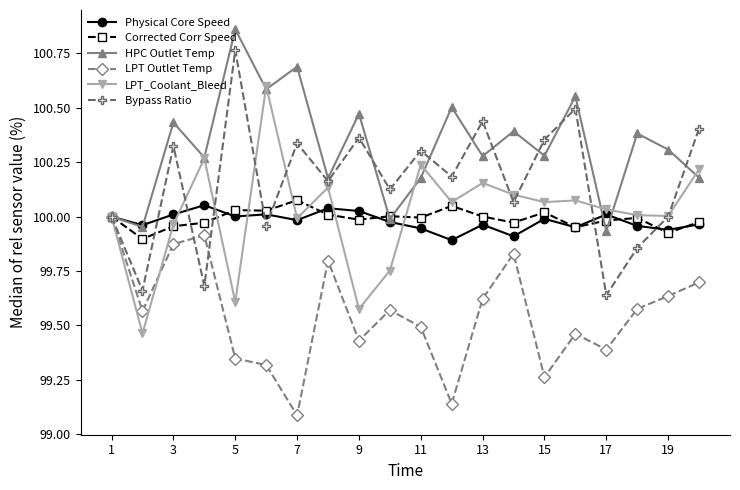

Rank the series by their maximum value, from lowest to highest.

LPT Outlet Temp, Physical Core Speed, Corrected Corr Speed, LPT_Coolant_Bleed, Bypass Ratio, HPC Outlet Temp